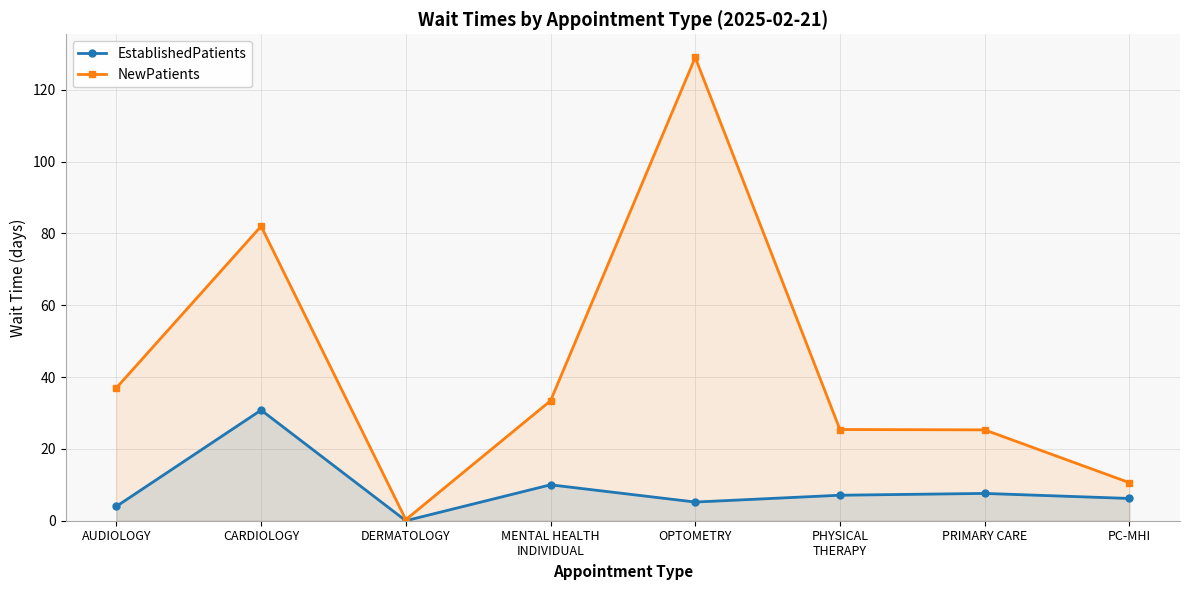

True or false: EstablishedPatients has a value of 3.2 at PC-MHI.

False